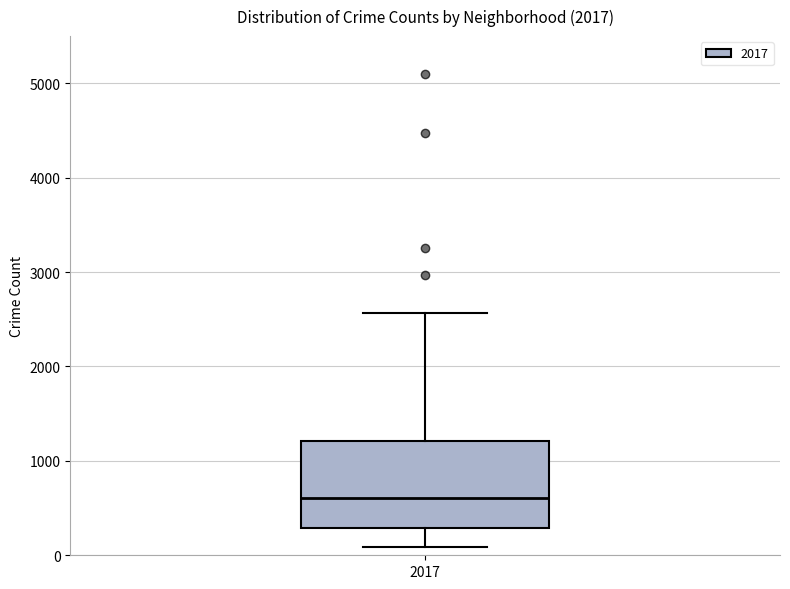

Transcribe this box plot: give where the median line is, the range the box spans, and where the two whiskers end, as read against the y-axis. The values are not printed on the chart, so give them approximately, as read against the axis.

median 600, box 300 to 1200, whiskers 100 to 2600